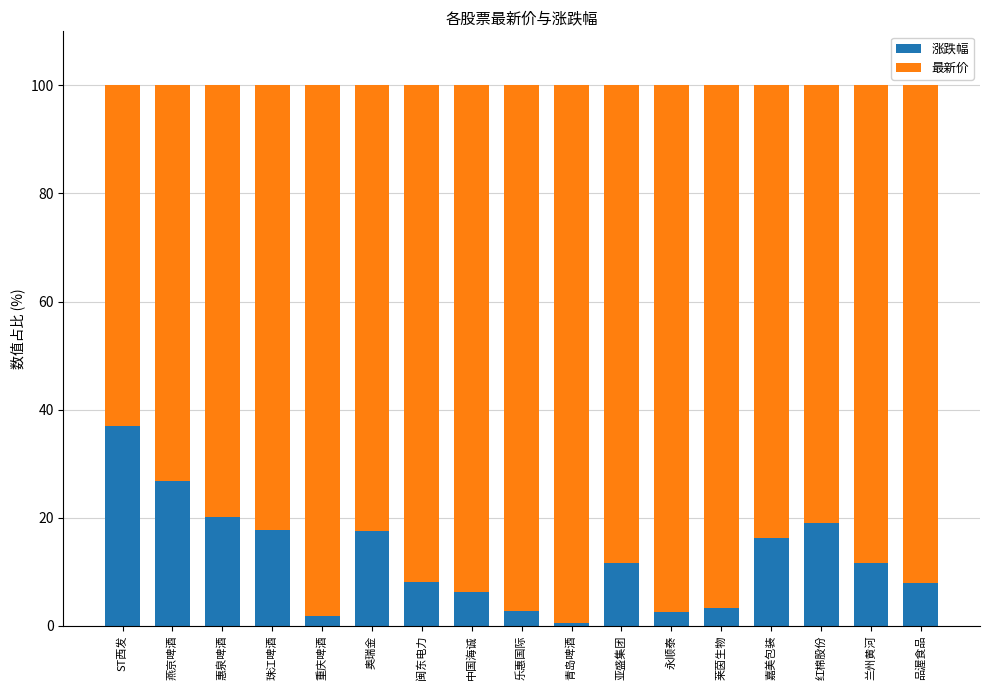

Which category has the highest value in the 涨跌幅 series?

ST西发